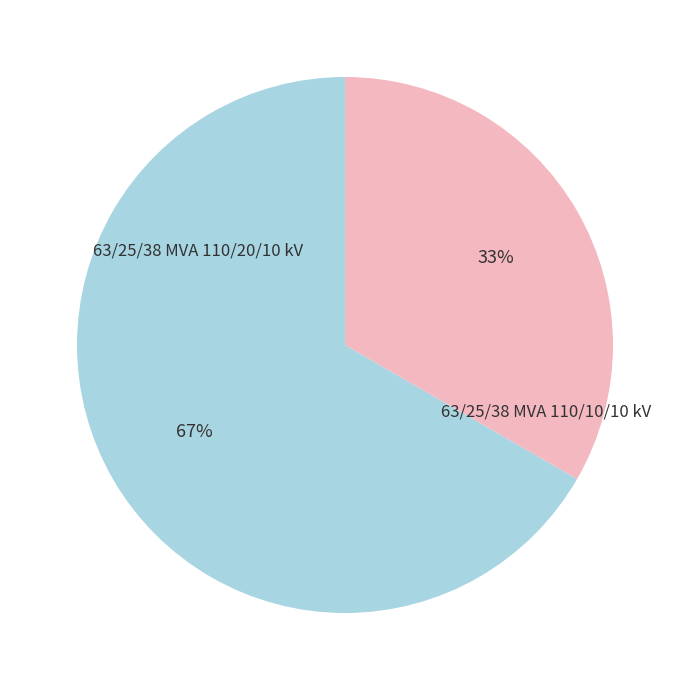

Is there a majority slice in this chart?

Yes